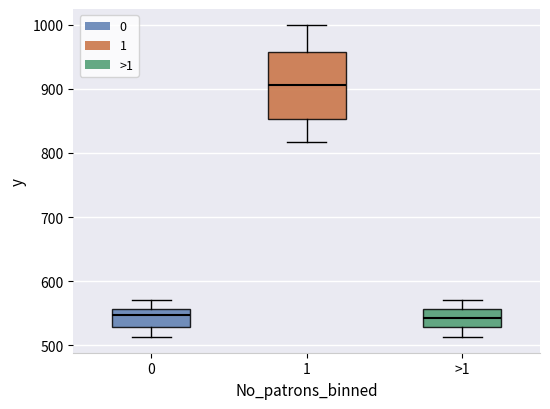

Comparing the boxes themselves (not the whiskers), which one is the tallest?

1